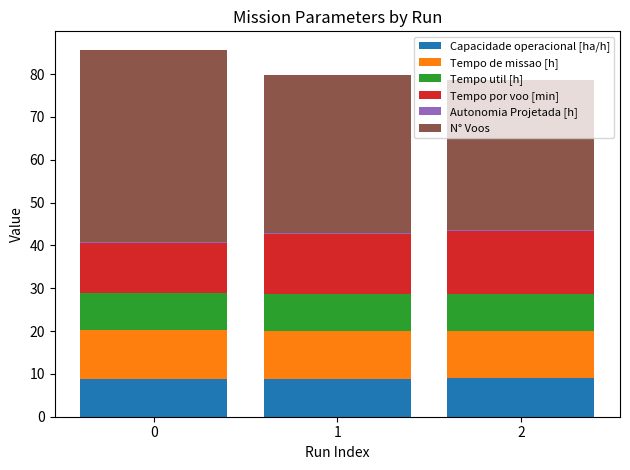

Which series has the largest total across all categories?

N° Voos